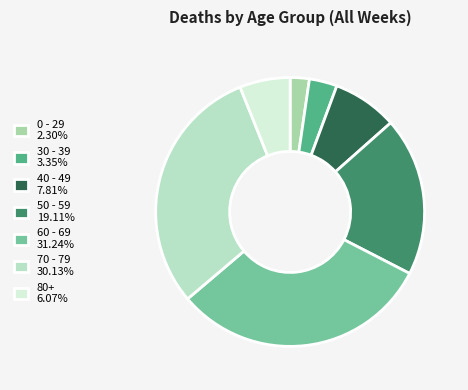

Does any single category account for the majority?

No